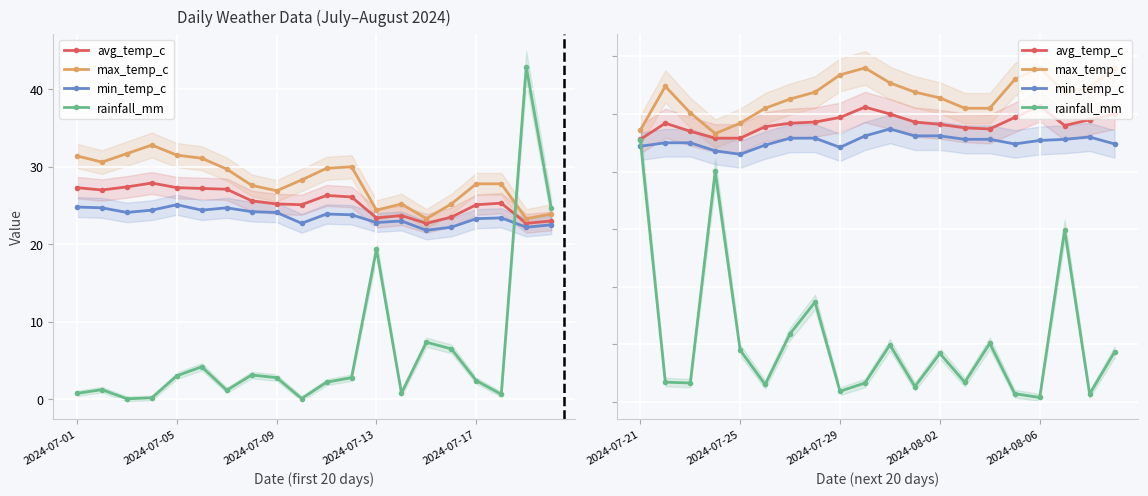

Which series has the largest total across all categories?

max_temp_c